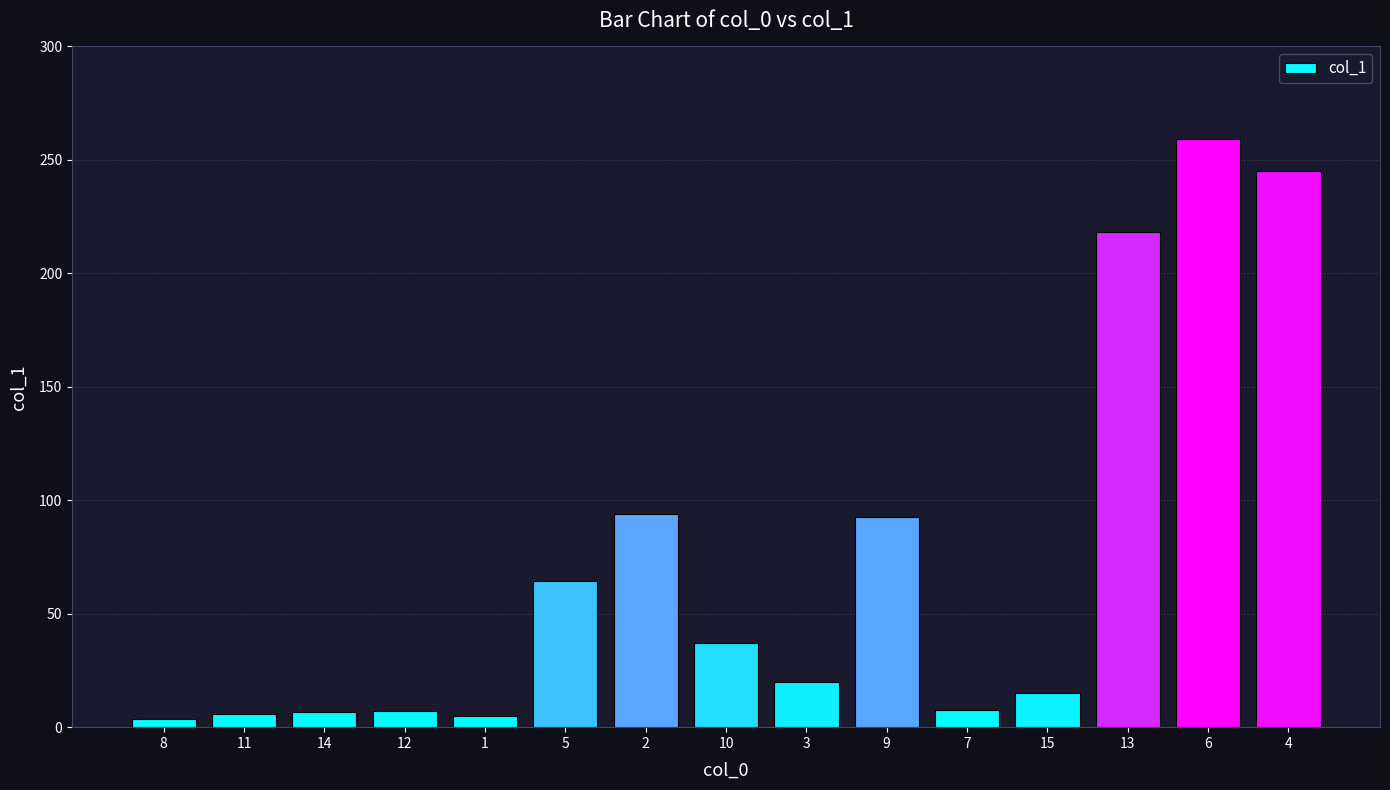

What is the sum of the values at 6 and 11?

264.9